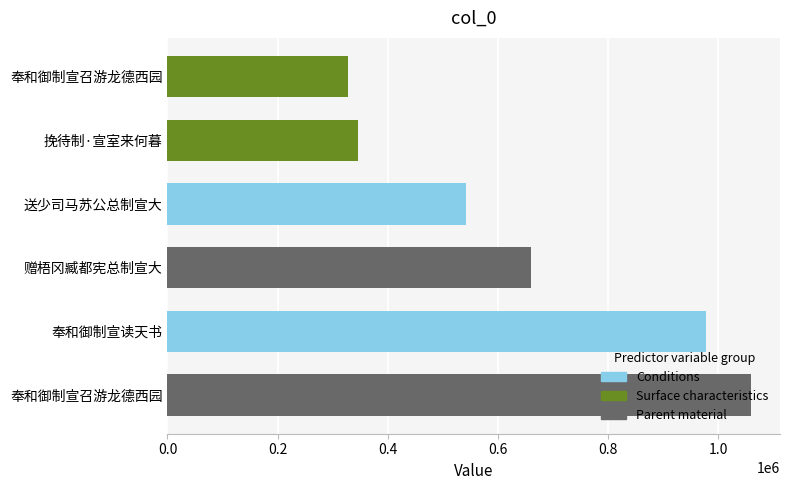

What is the average value?

651751